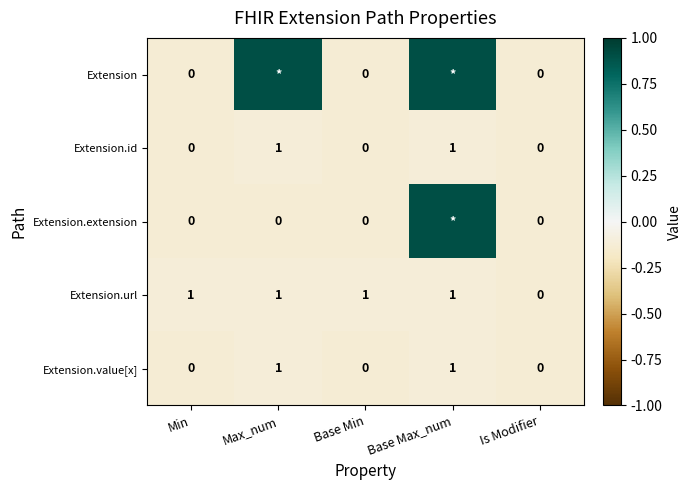

At which label does Extension.url reach its minimum?

Is Modifier